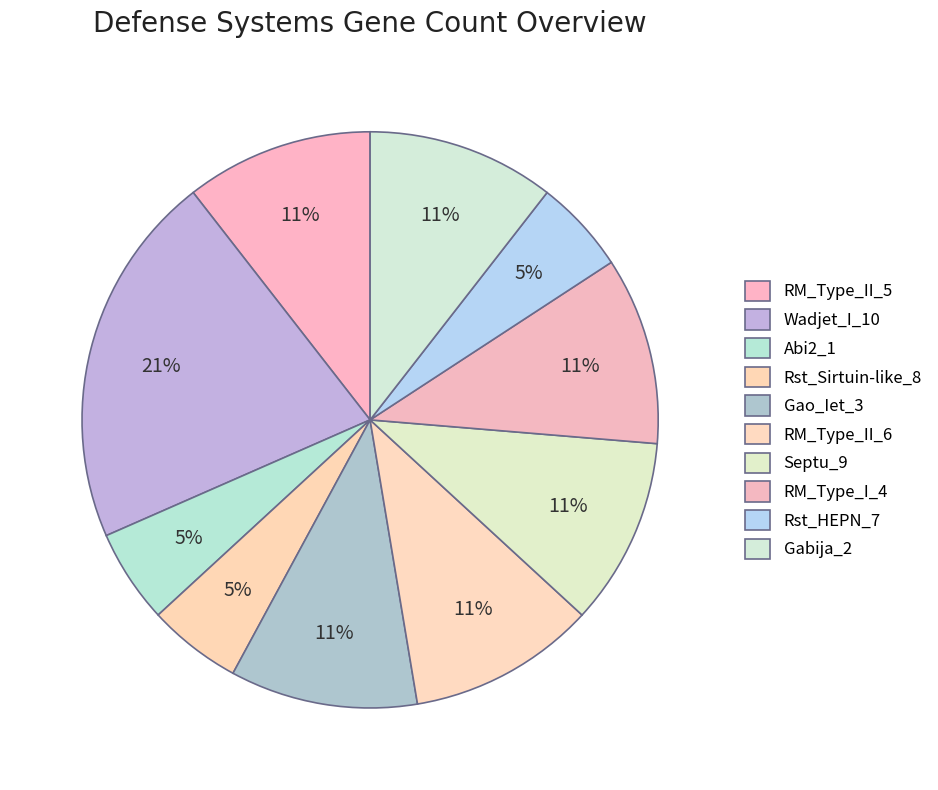

To the nearest percent, what portion does Wadjet_I_10 represent?

21%